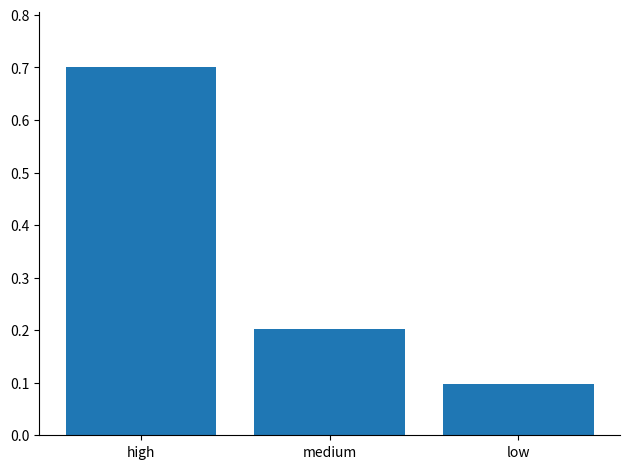

What is the difference between the maximum and minimum values?

0.6